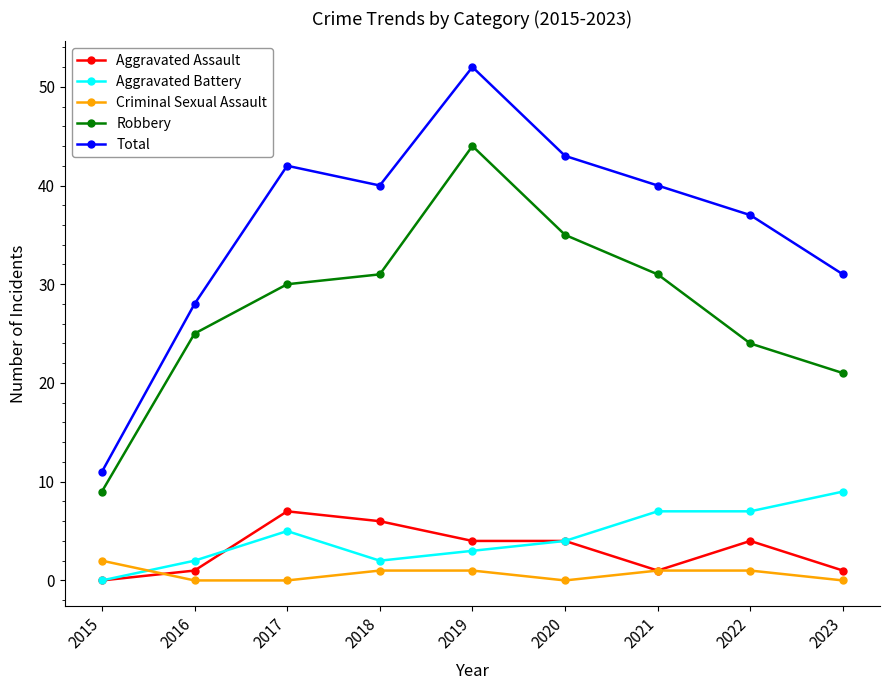

What is the difference between the maximum and second lowest values in the Aggravated Assault series?

6